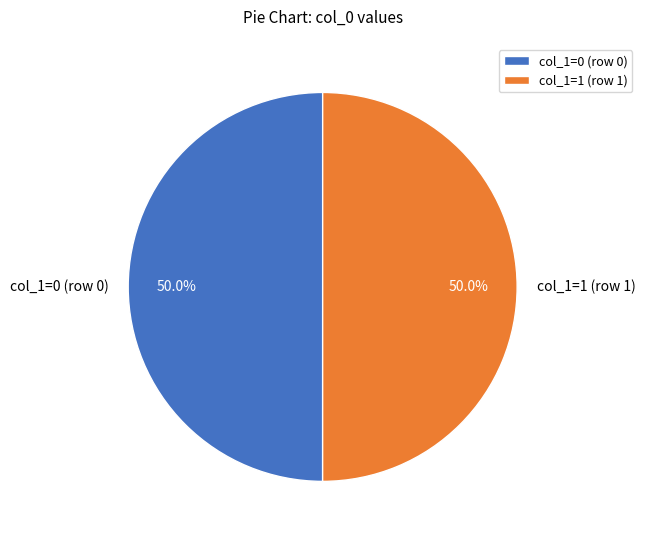

How many segments does this pie chart have?

2